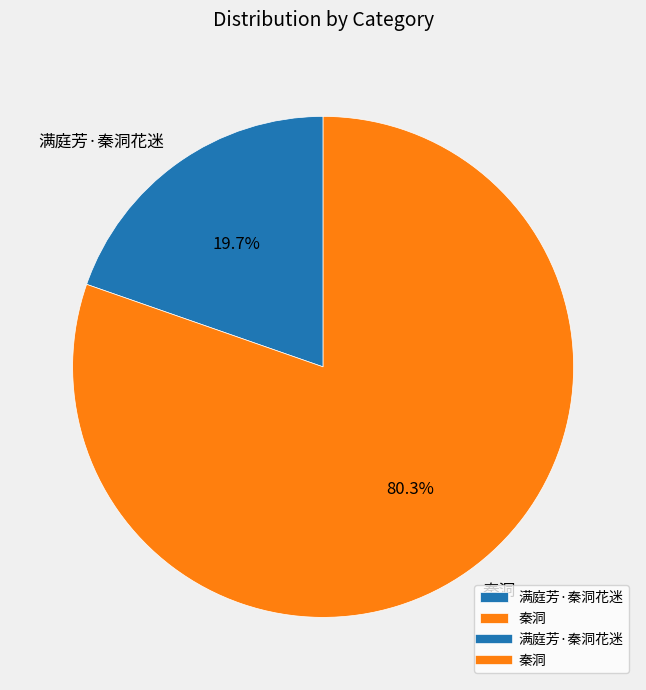

True or false: 满庭芳·秦洞花迷 accounts for 31% of the total.

False